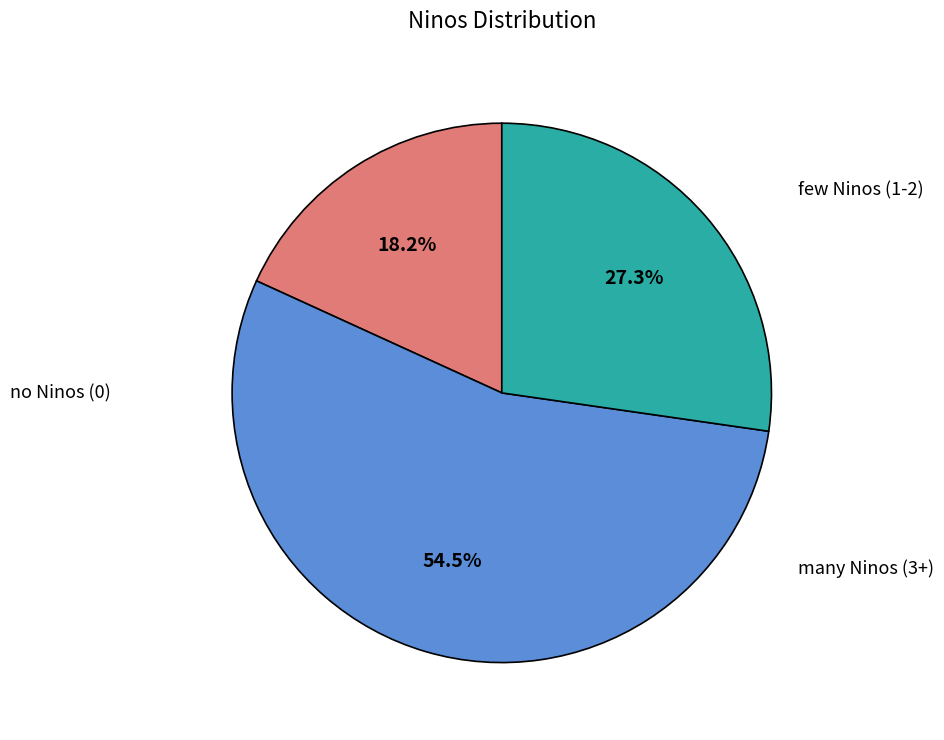

Does any single category account for the majority?

Yes